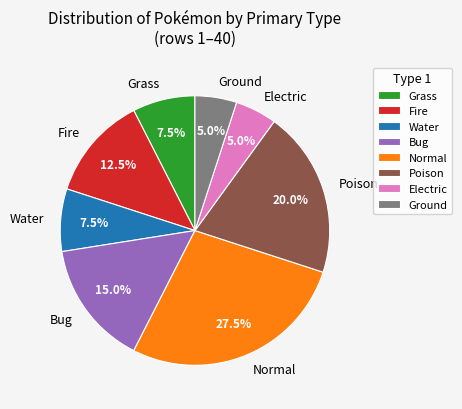

What is the ratio of the value at Normal to the value at Fire?

2.2